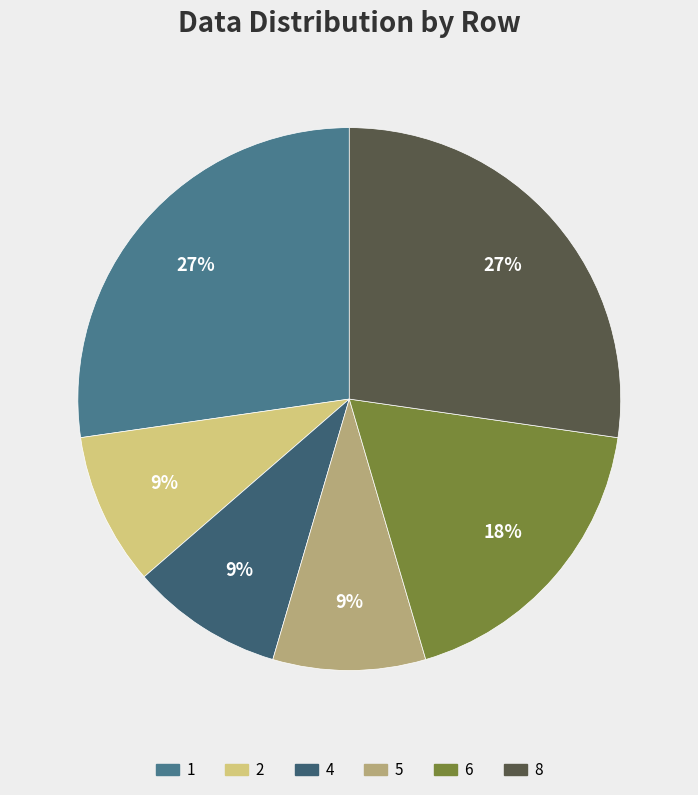

To the nearest percent, what is the difference between the largest and smallest slice percentages?

18%